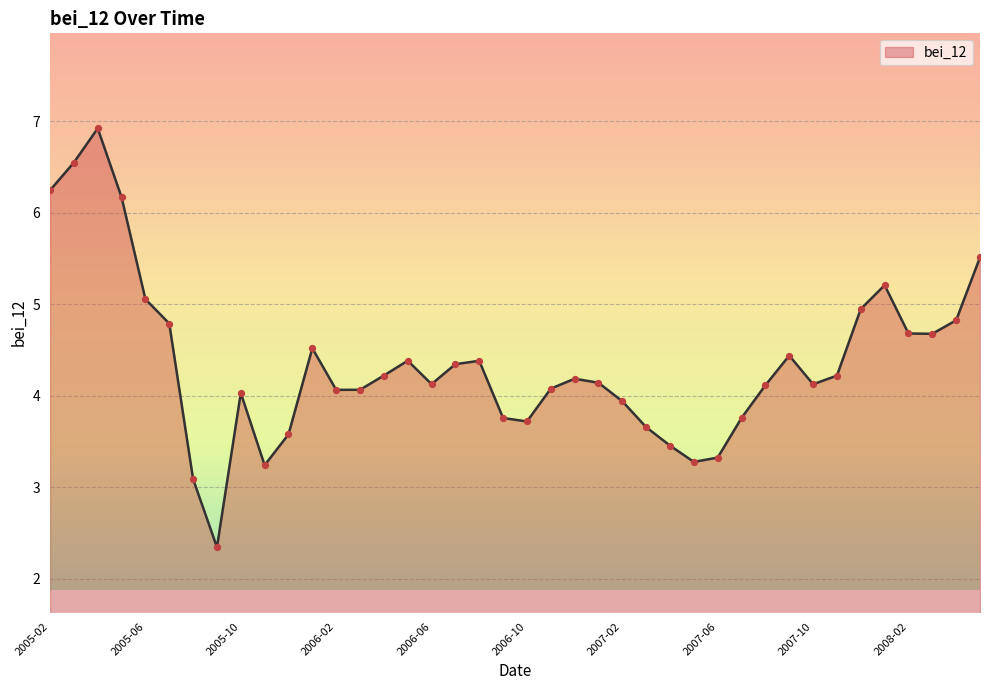

What is the smallest value displayed?

2.3